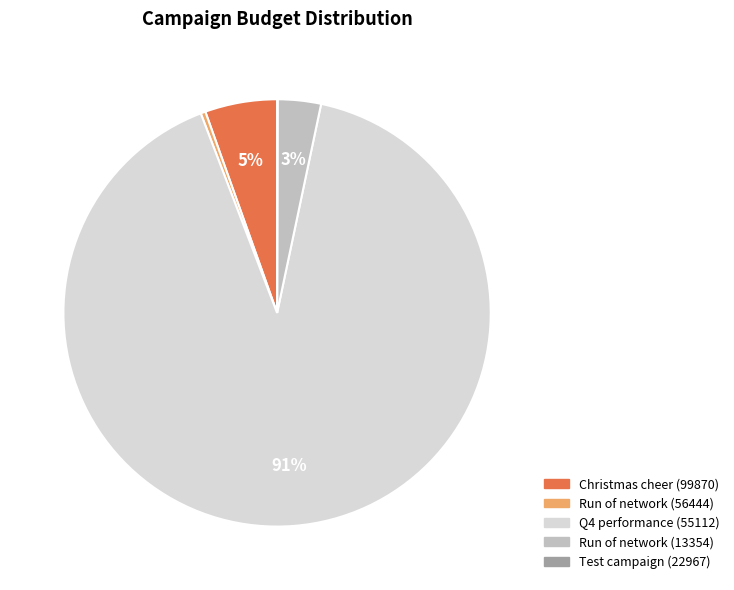

Does any single category account for the majority?

Yes